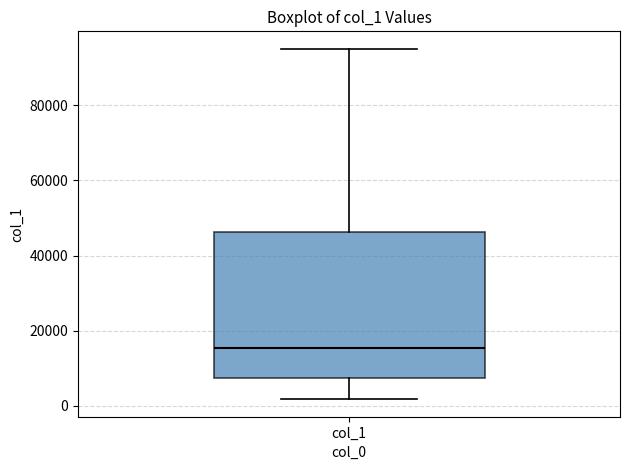

Transcribe this box plot: give where the median line is, the range the box spans, and where the two whiskers end, as read against the y-axis. The values are not printed on the chart, so give them approximately, as read against the axis.

median 16000, box 8000 to 46000, whiskers 2000 to 96000